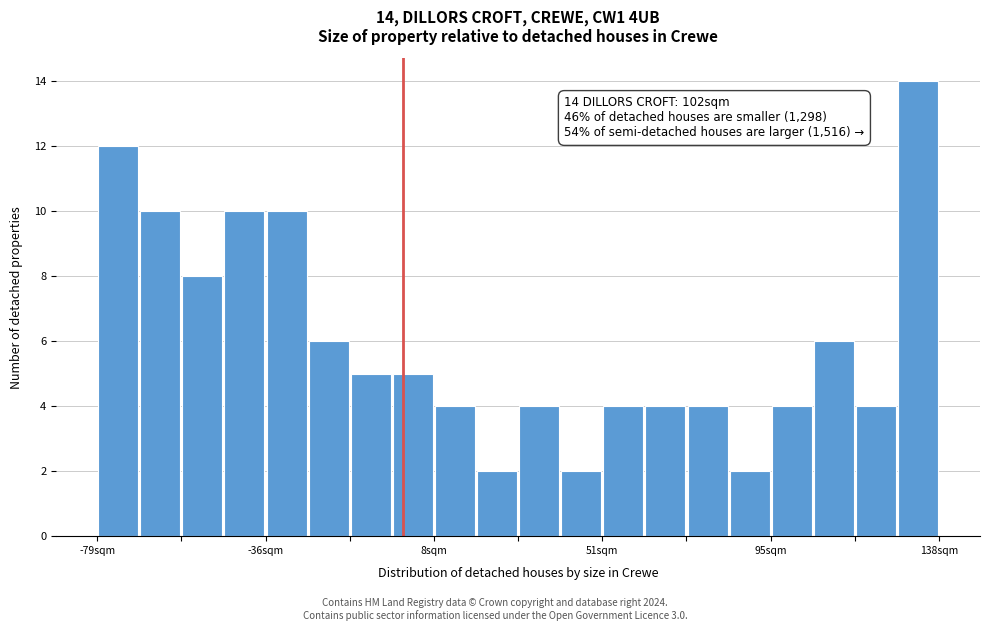

Read against the x-axis, roughly where is the centre of the tallest bar?

135